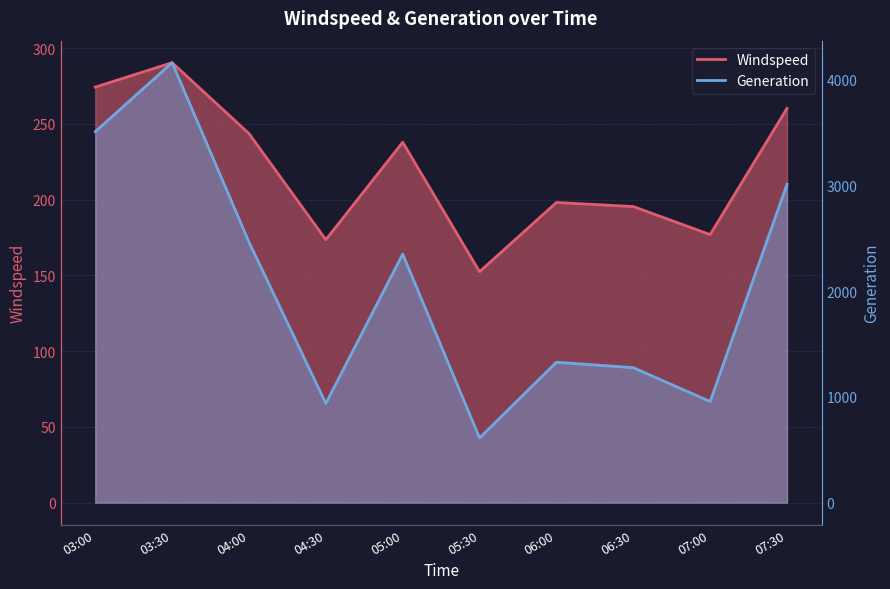

What is the difference between the Windspeed values at 05:30 and 03:00?

121.9